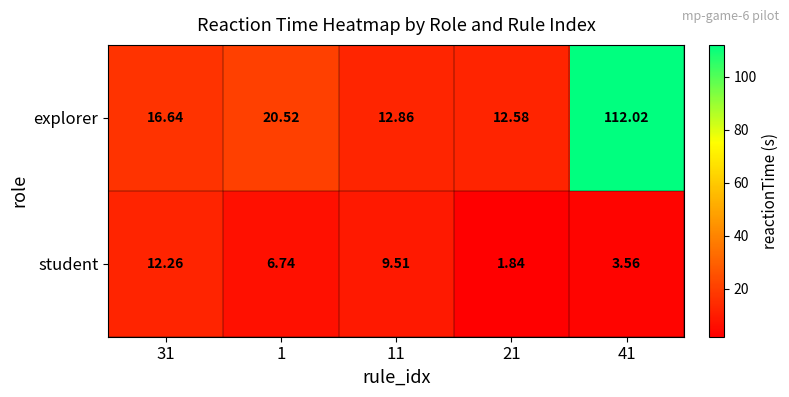

Which series has the largest total across all categories?

explorer